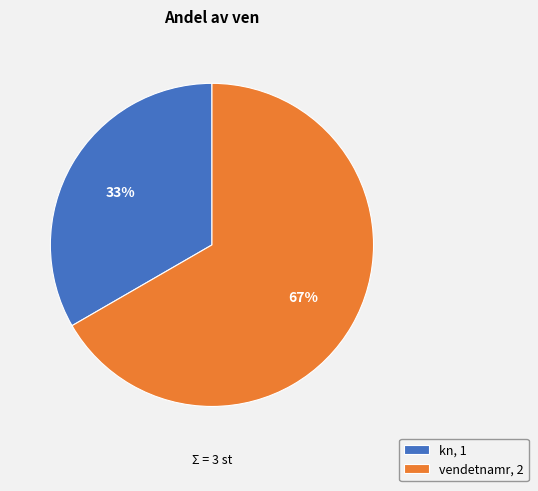

Approximately how many times larger is the value at vendetnamr compared to kn?

2.0